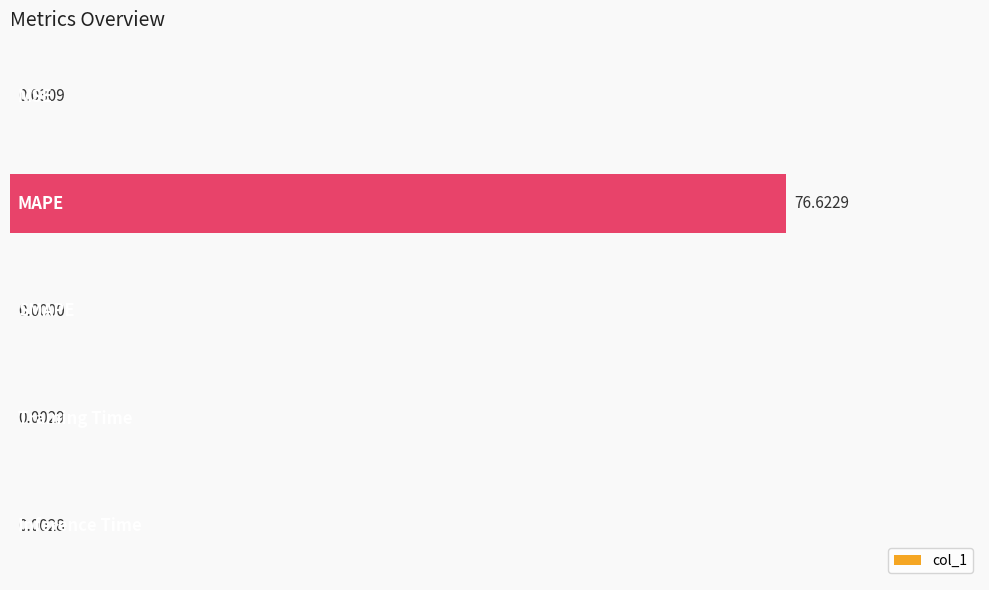

Are the bars horizontal?

Yes